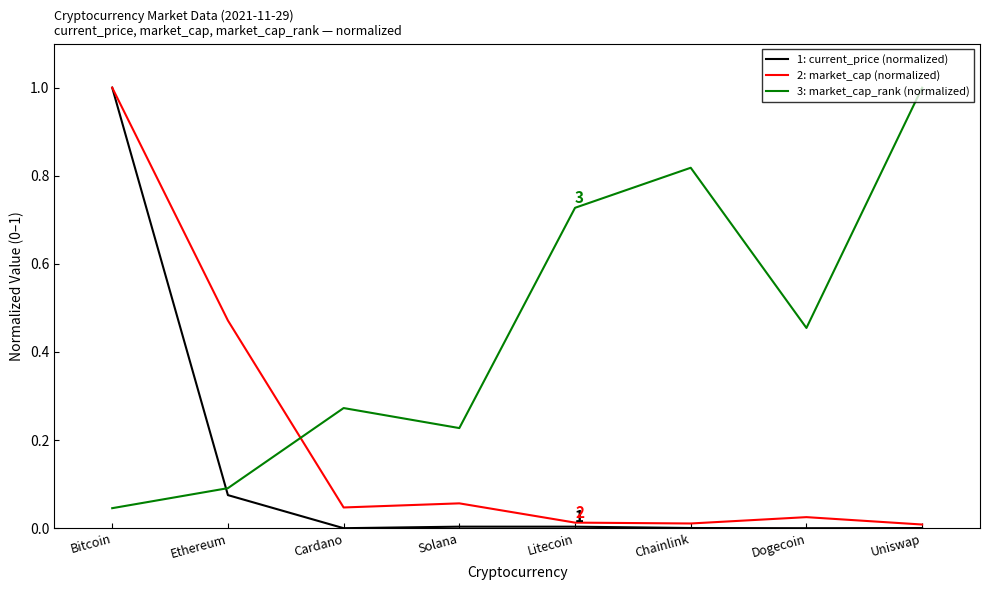

Between Ethereum and Cardano, which series saw the biggest shift?

2: market_cap (normalized)